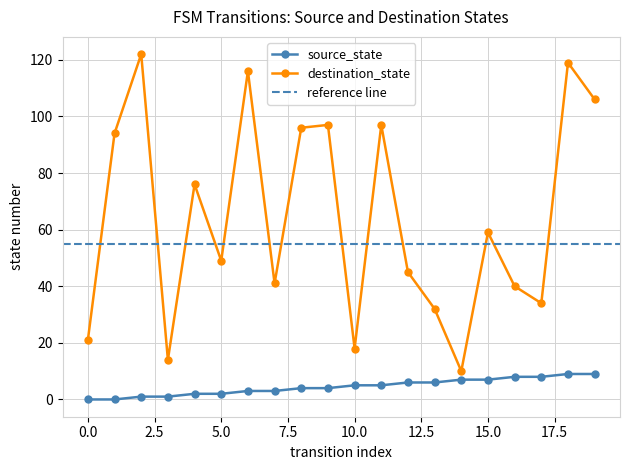

What is the spread (max minus min) of values at 0?

21